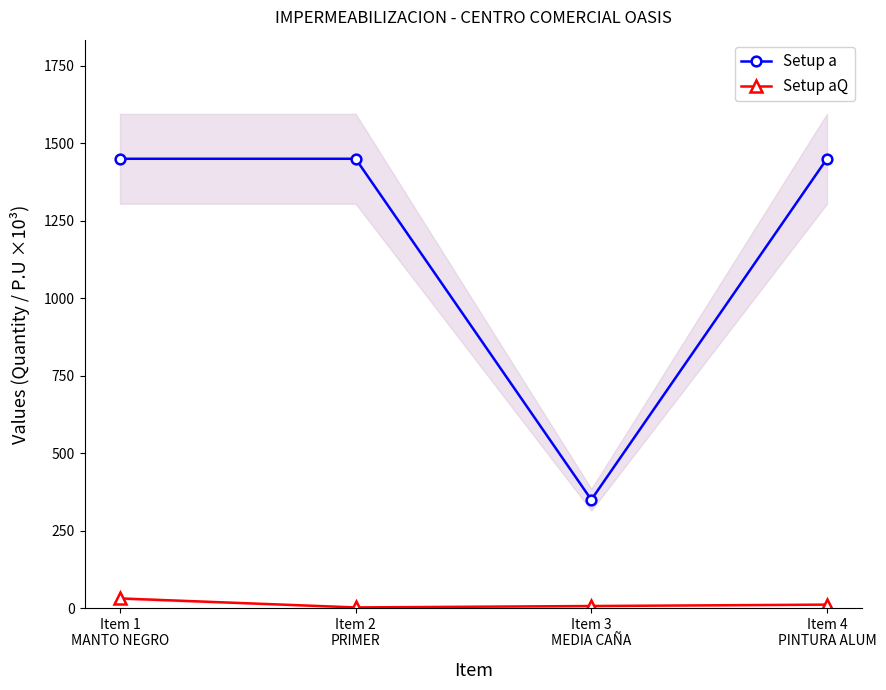

Which series changed the most between Item 1
MANTO NEGRO and Item 2
PRIMER?

Setup aQ